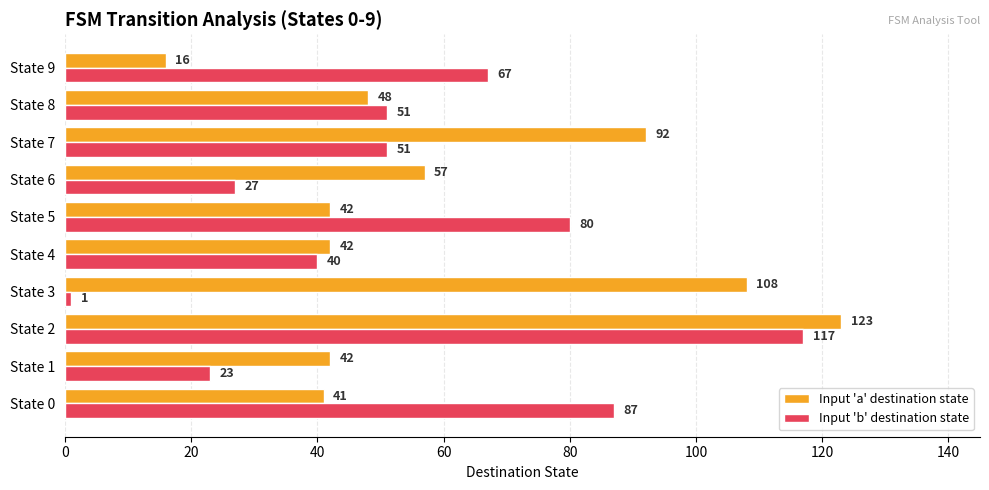

Which series has the largest range (max minus min)?

Input 'b' destination state